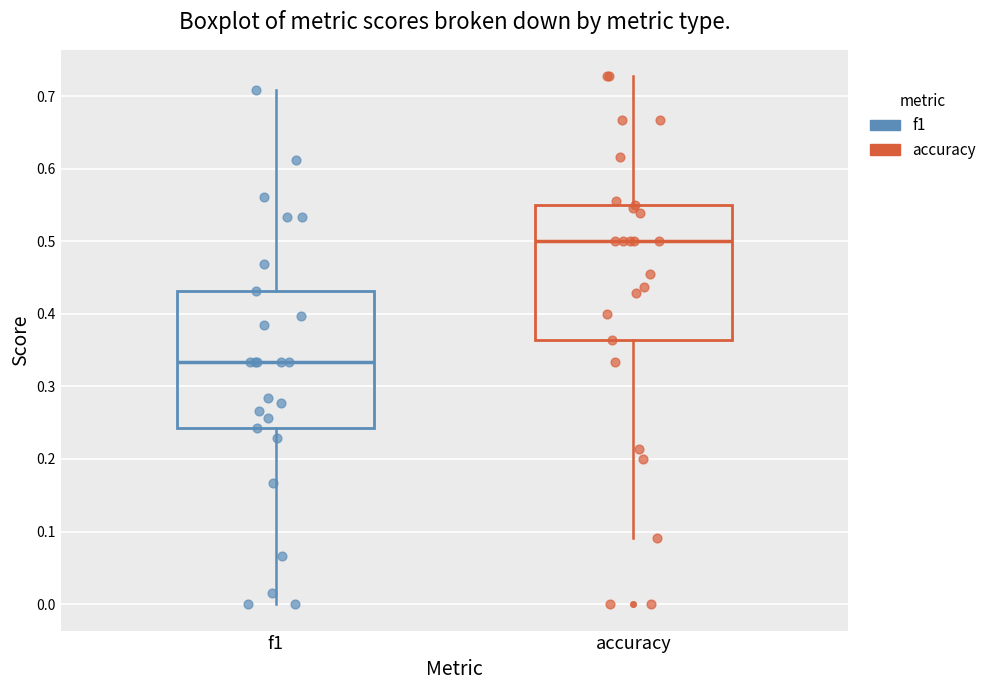

Where is the upper edge of the box for accuracy on the y-axis? The values are not printed on the chart, so give them approximately, as read against the axis.

0.55